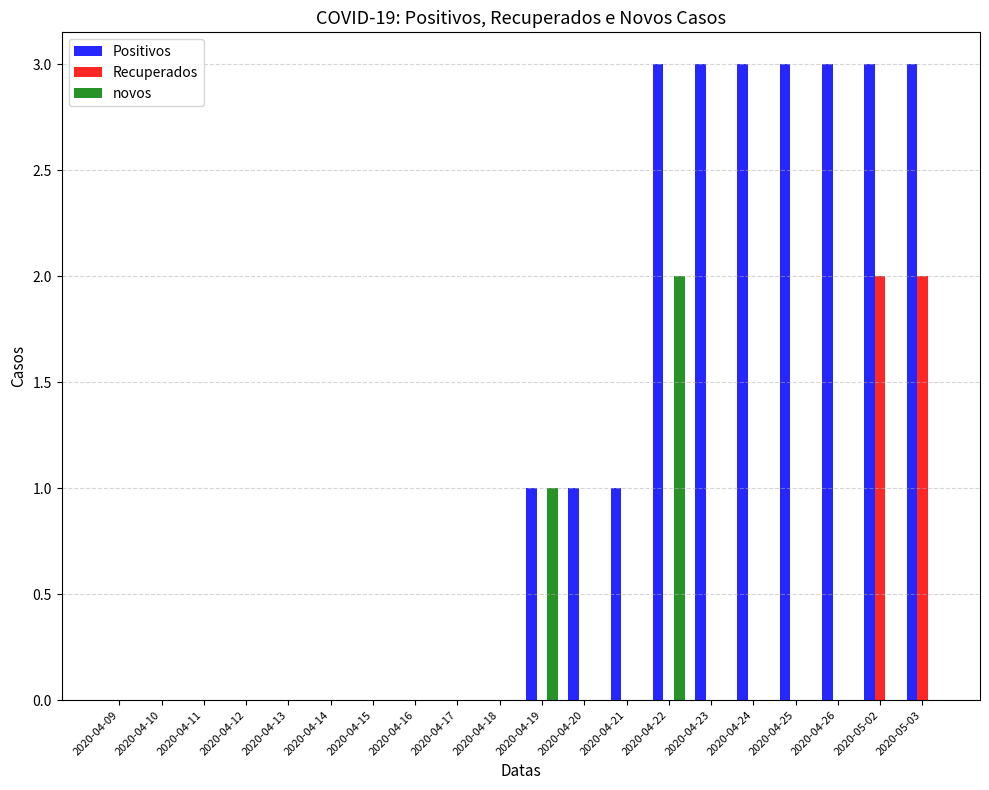

Are the bars horizontal?

No